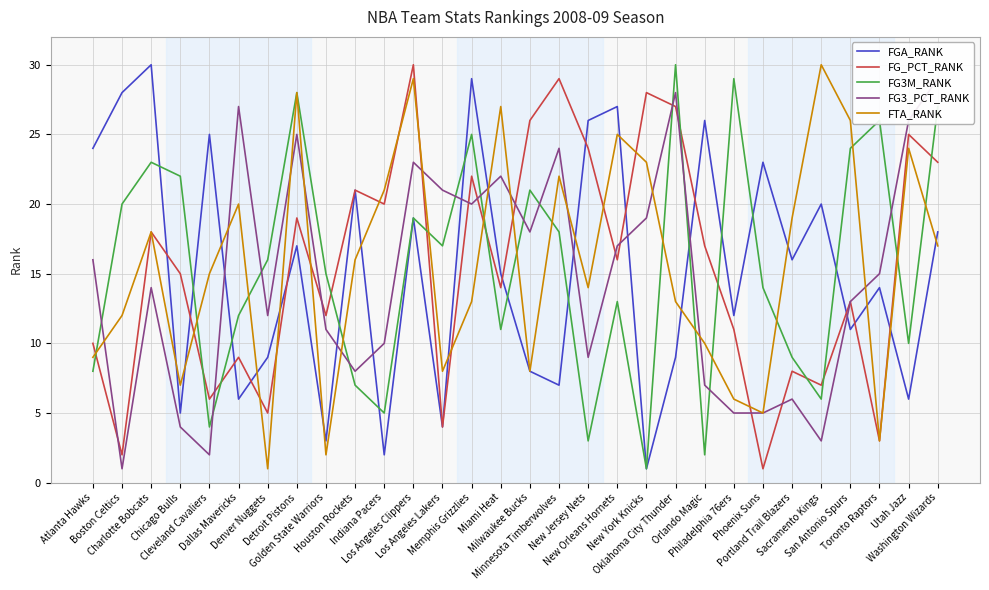

What is the minimum value for FG3M_RANK?

1